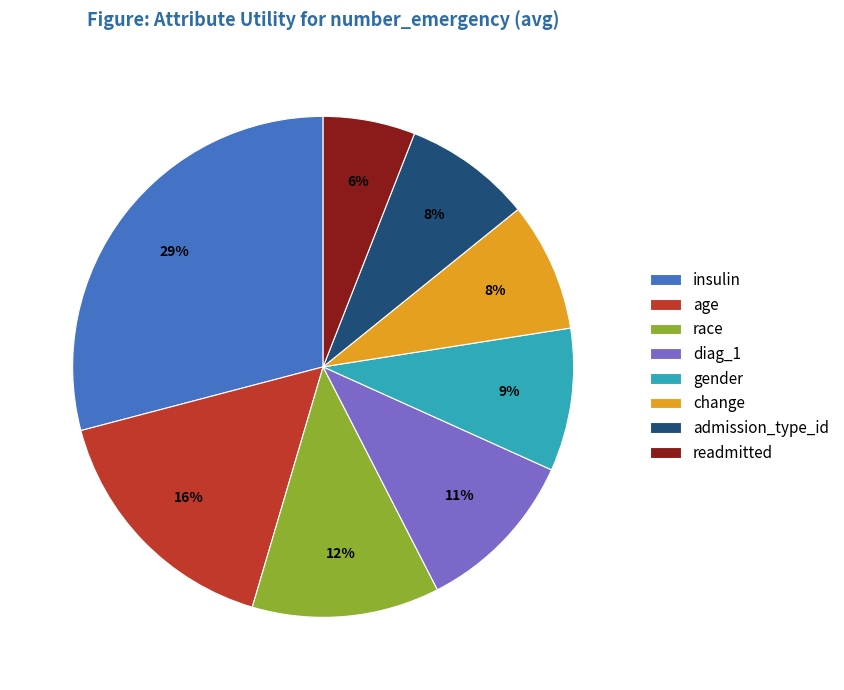

Count the number of slices in the pie.

8